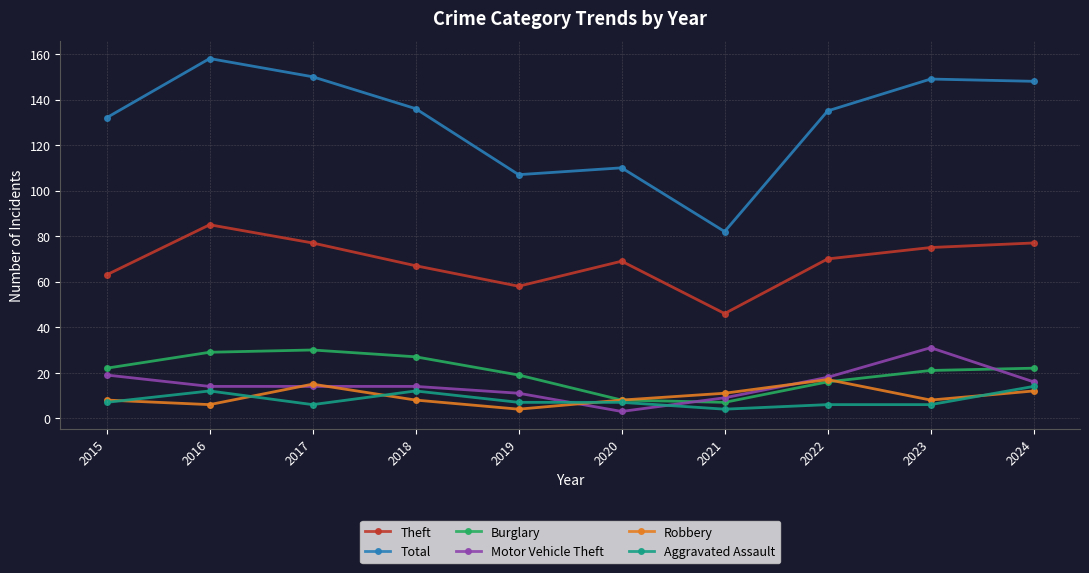

What is the value of the Theft point at the 5th from the left?

58